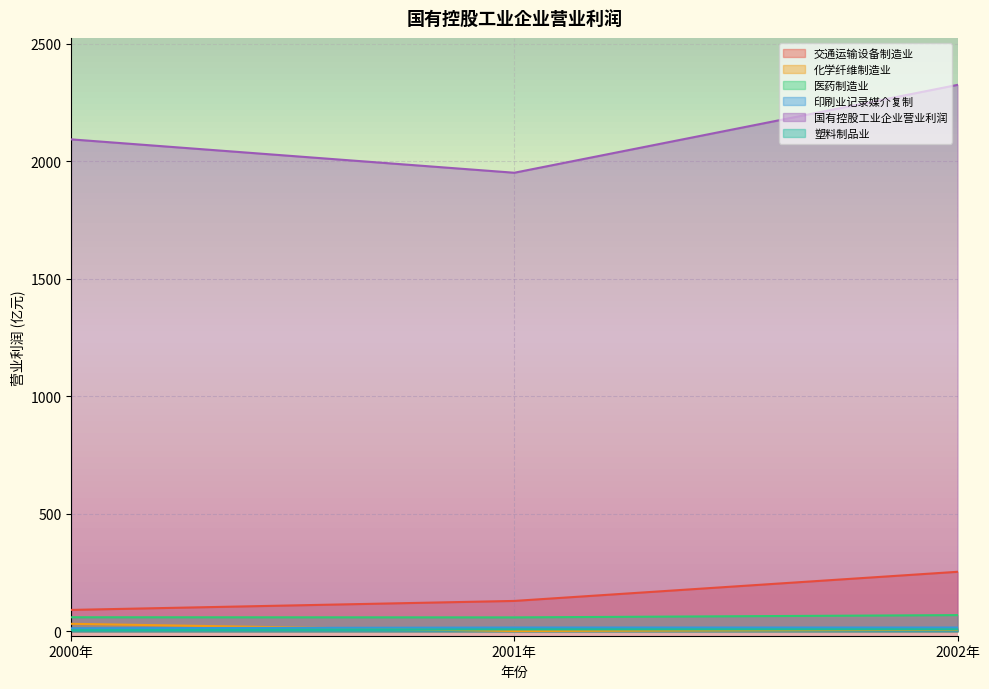

Reading left to right, what are all the values shown in this chart?

交通运输设备制造业: 2000年=91.1	2001年=129.4	2002年=253.3
化学纤维制造业: 2000年=32.0	2001年=1.3	2002年=6.5
医药制造业: 2000年=59.8	2001年=59.3	2002年=69.0
印刷业记录媒介复制: 2000年=13.0	2001年=16.1	2002年=16.1
国有控股工业企业营业利润: 2000年=2093.7	2001年=1951.6	2002年=2325.5
塑料制品业: 2000年=4.7	2001年=8.3	2002年=8.3